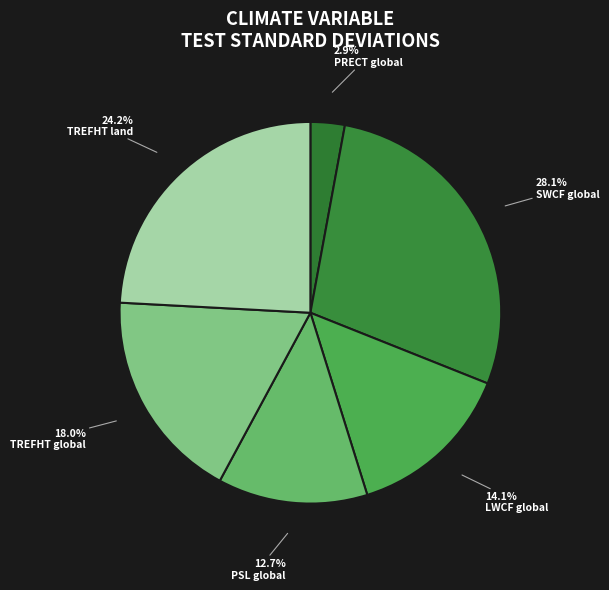

Approximately how many times larger is the value at SWCF global compared to TREFHT land?

1.2